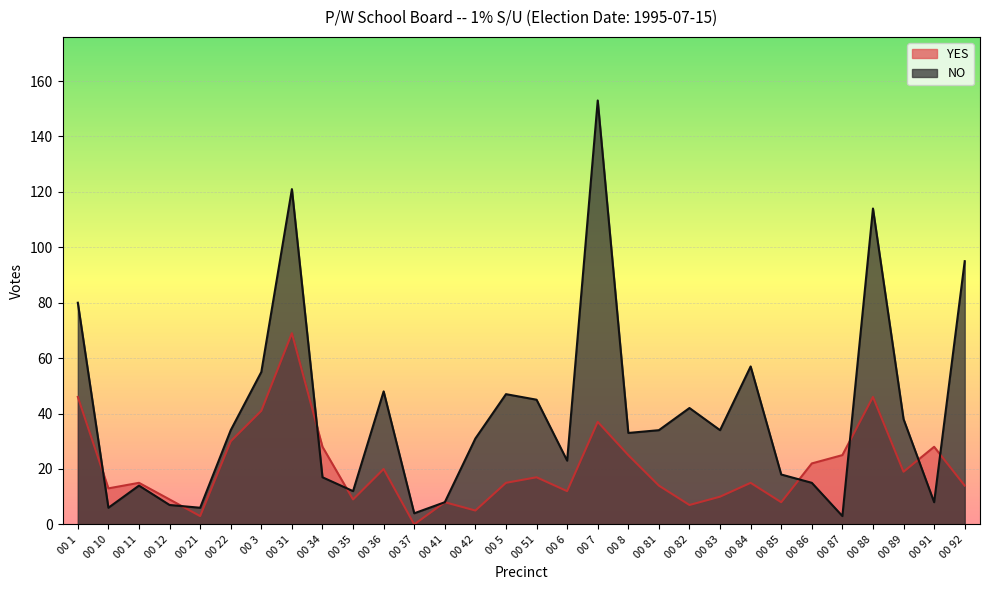

At how many categories does at least one series exceed 32?

16